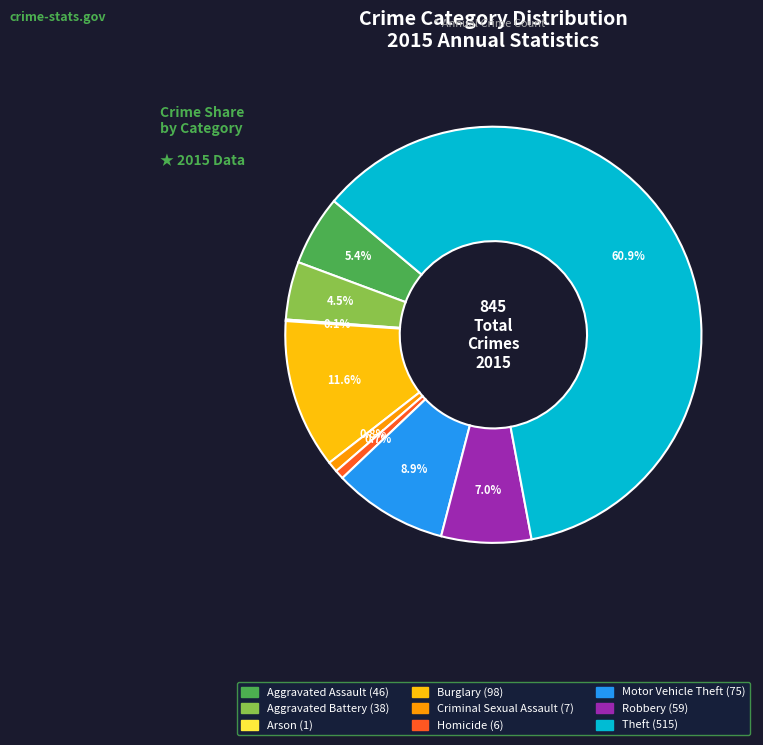

True or false: Criminal Sexual Assault accounts for 7% of the total.

False